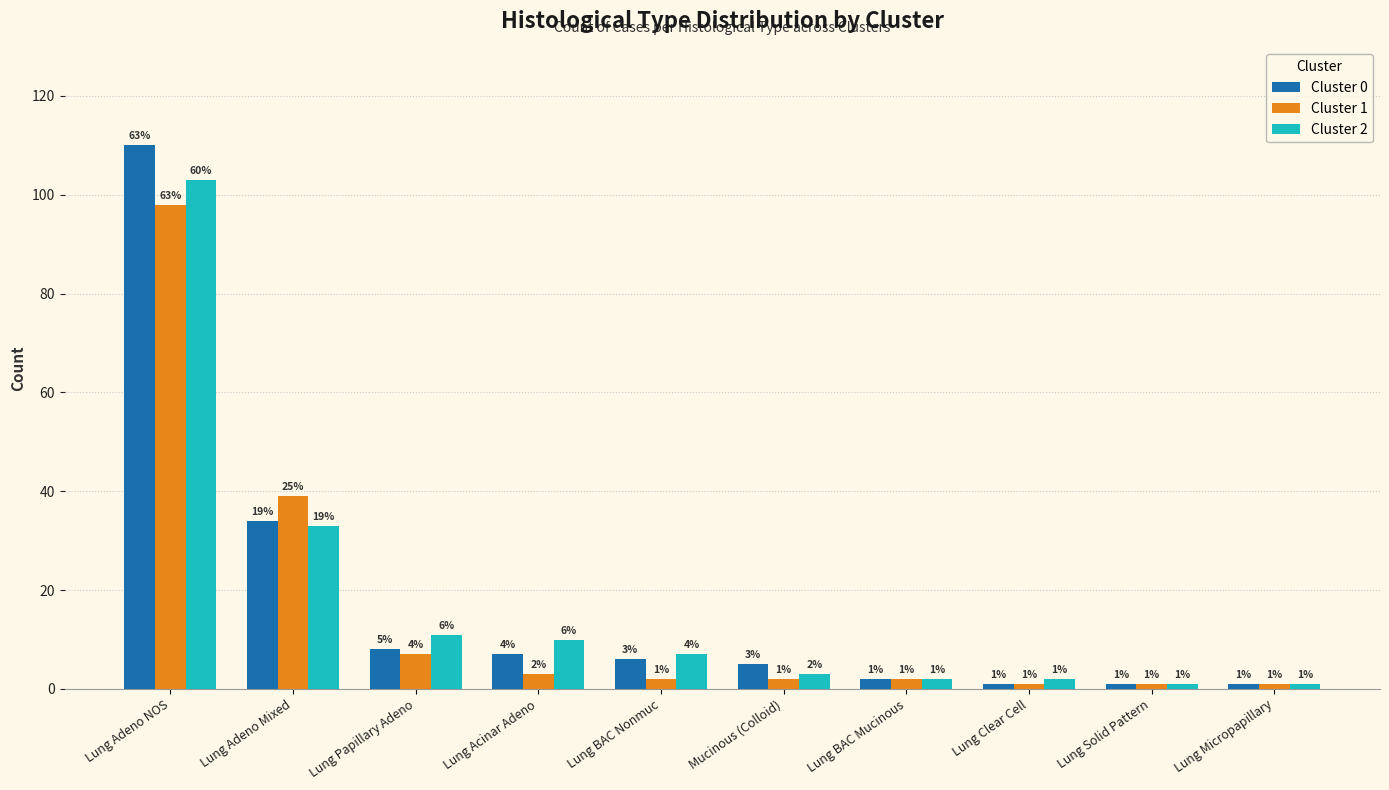

Reading right to left, list all the values displayed in this chart.

Cluster 0: 1	1	1	2	5	6	7	8	34	110
Cluster 1: 1	1	1	2	2	2	3	7	39	98
Cluster 2: 1	1	2	2	3	7	10	11	33	103